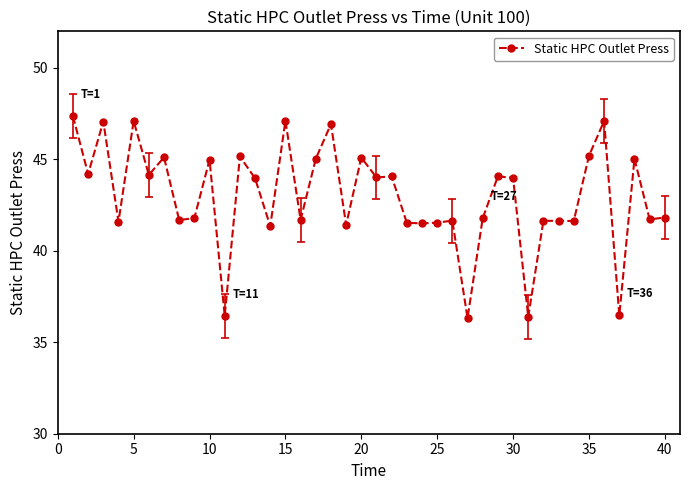

Does the chart have visible grid lines?

No